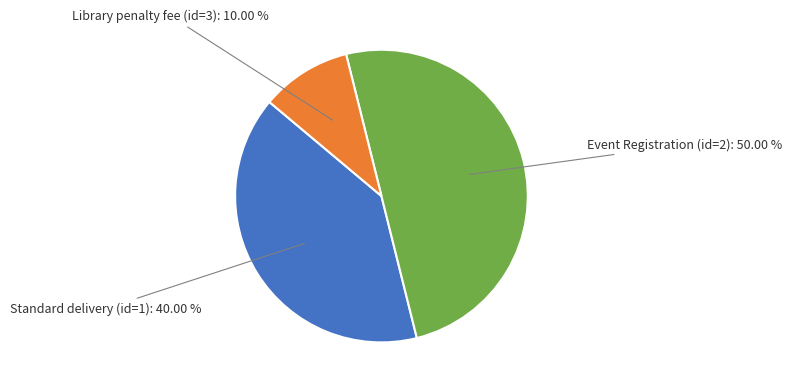

To the nearest percent, what is the average slice percentage?

33%